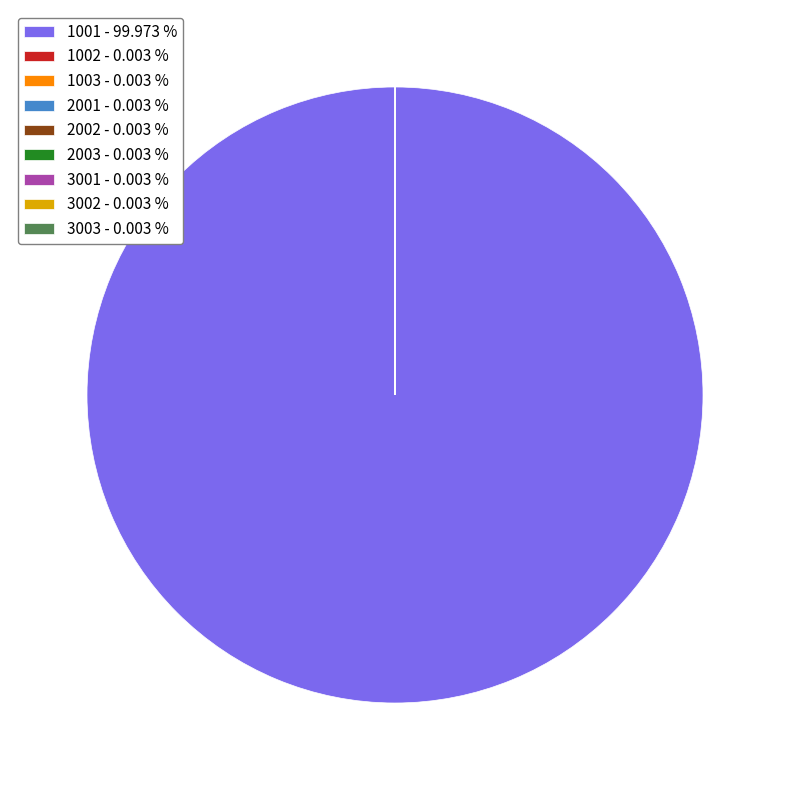

Which category has the biggest portion of the pie?

1001